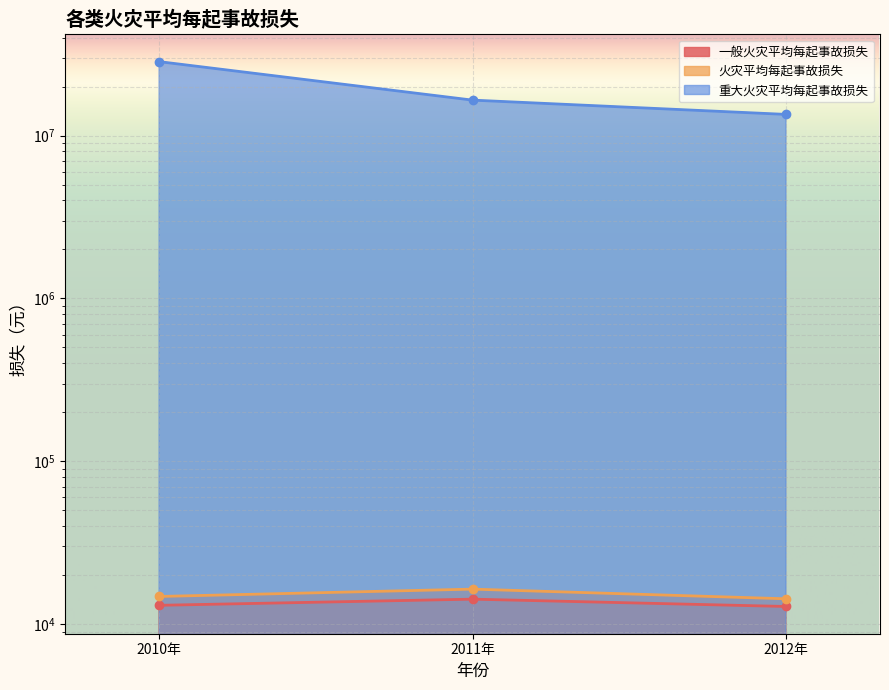

Which series changed the most between 2011年 and 2012年?

重大火灾平均每起事故损失